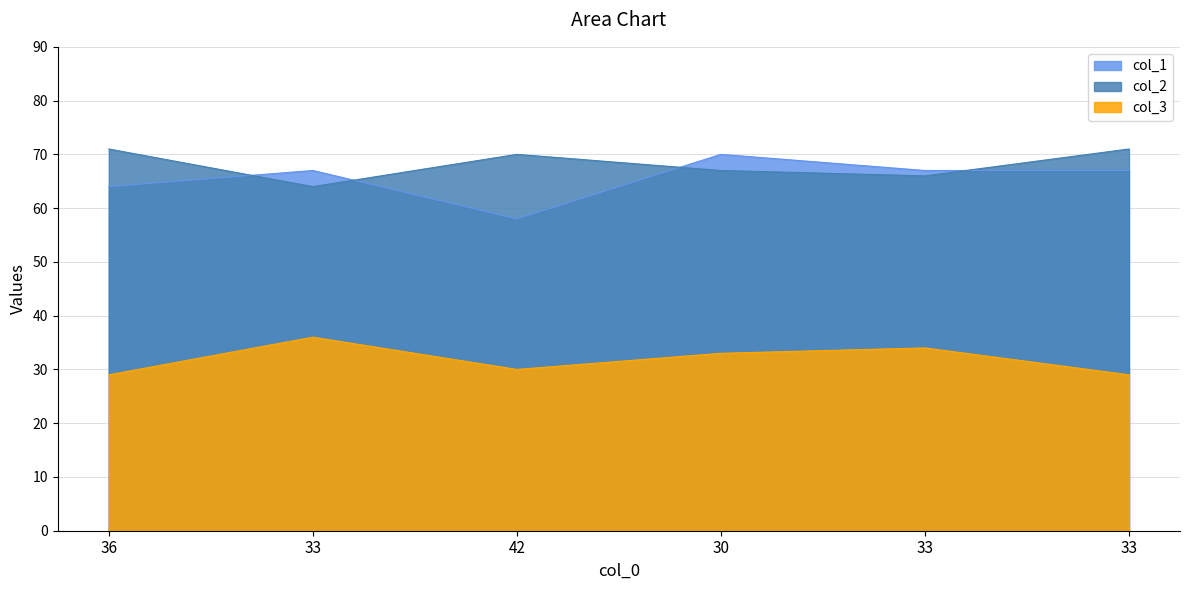

Between 42 and 33, which series saw the biggest shift?

col_1